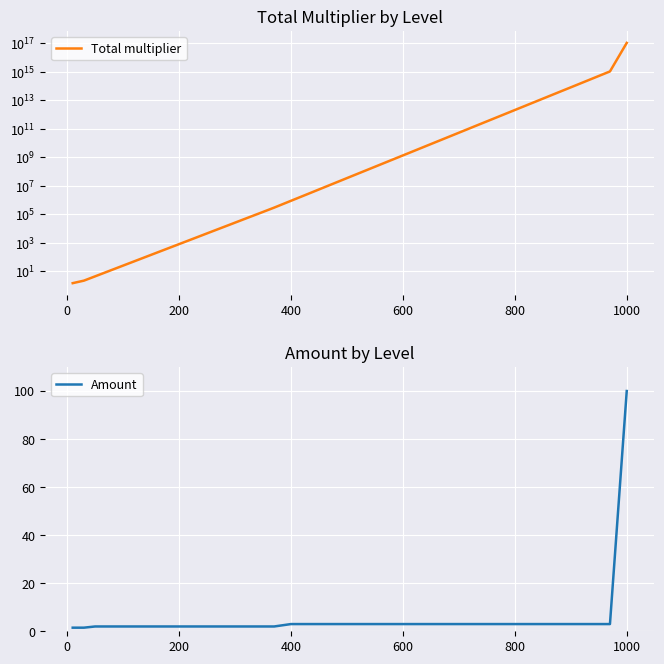

What is the sum of all Amount values?

197.0